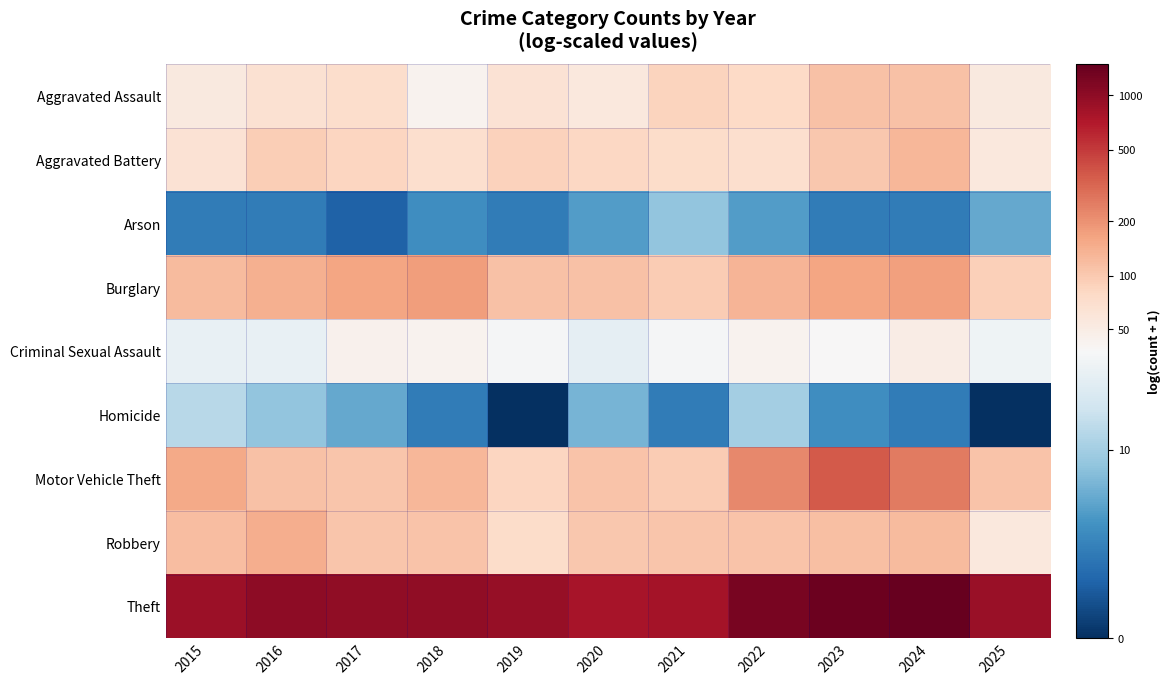

Reading left to right, transcribe all the data shown in this chart.

Aggravated Assault: 2015=4.0	2016=4.2	2017=4.3	2018=3.8	2019=4.2	2020=4.0	2021=4.5	2022=4.4	2023=4.7	2024=4.7	2025=4.0
Aggravated Battery: 2015=4.2	2016=4.5	2017=4.4	2018=4.3	2019=4.5	2020=4.4	2021=4.3	2022=4.3	2023=4.6	2024=4.9	2025=4.0
Arson: 2015=1.1	2016=1.1	2017=0.7	2018=1.4	2019=1.1	2020=1.6	2021=2.2	2022=1.6	2023=1.1	2024=1.1	2025=1.8
Burglary: 2015=4.8	2016=4.9	2017=5.1	2018=5.2	2019=4.7	2020=4.7	2021=4.6	2022=4.9	2023=5.1	2024=5.1	2025=4.5
Criminal Sexual Assault: 2015=3.4	2016=3.4	2017=3.8	2018=3.8	2019=3.6	2020=3.3	2021=3.6	2022=3.8	2023=3.7	2024=3.9	2025=3.5
Homicide: 2015=2.6	2016=2.2	2017=1.8	2018=1.1	2019=0.0	2020=1.9	2021=1.1	2022=2.4	2023=1.4	2024=1.1	2025=0.0
Motor Vehicle Theft: 2015=5.0	2016=4.7	2017=4.7	2018=4.9	2019=4.4	2020=4.7	2021=4.6	2022=5.4	2023=5.9	2024=5.6	2025=4.7
Robbery: 2015=4.8	2016=5.0	2017=4.7	2018=4.7	2019=4.3	2020=4.6	2021=4.7	2022=4.7	2023=4.7	2024=4.8	2025=4.0
Theft: 2015=6.8	2016=6.9	2017=6.9	2018=6.9	2019=6.8	2020=6.7	2021=6.7	2022=7.1	2023=7.2	2024=7.3	2025=6.8